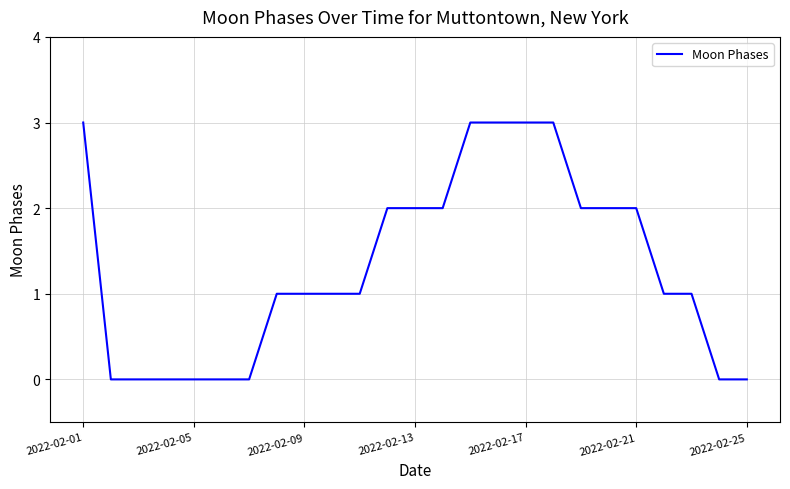

What is the greatest value displayed?

3